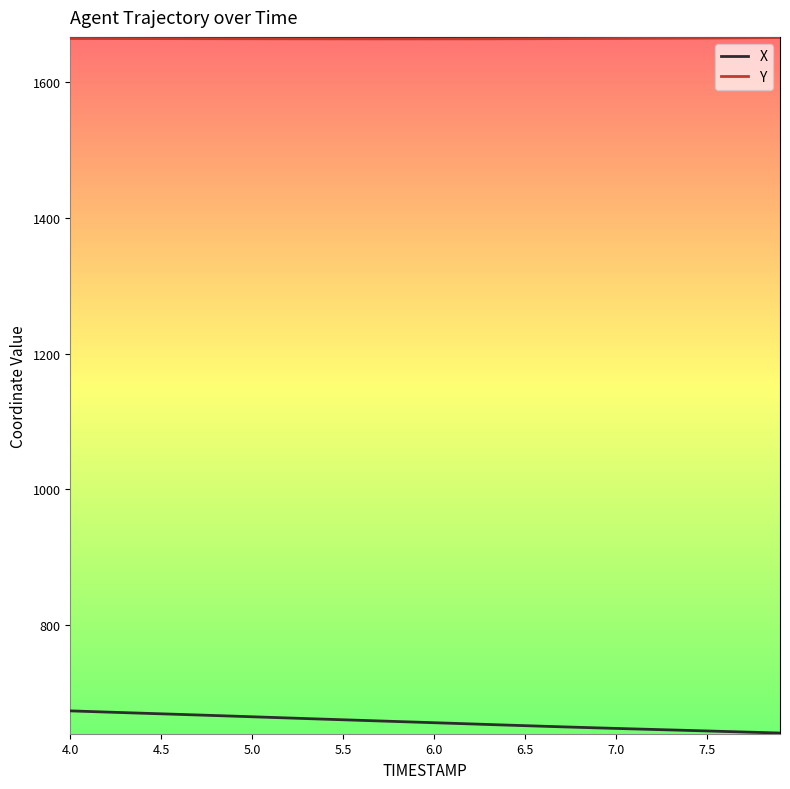

What is the sum of all X values?

26272.4